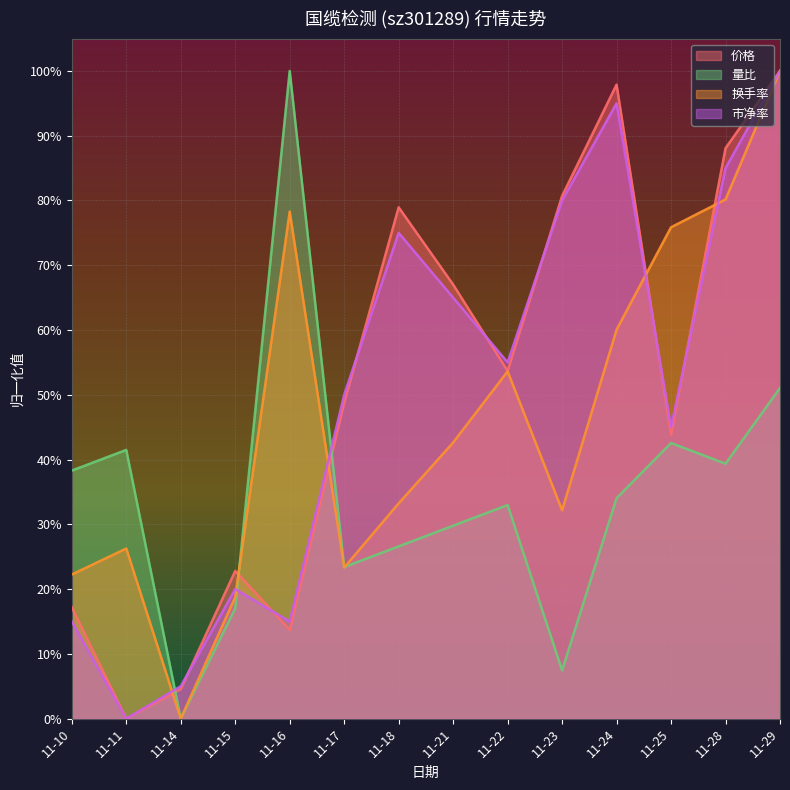

Which series changed the most between 11-18 and 11-25?

换手率